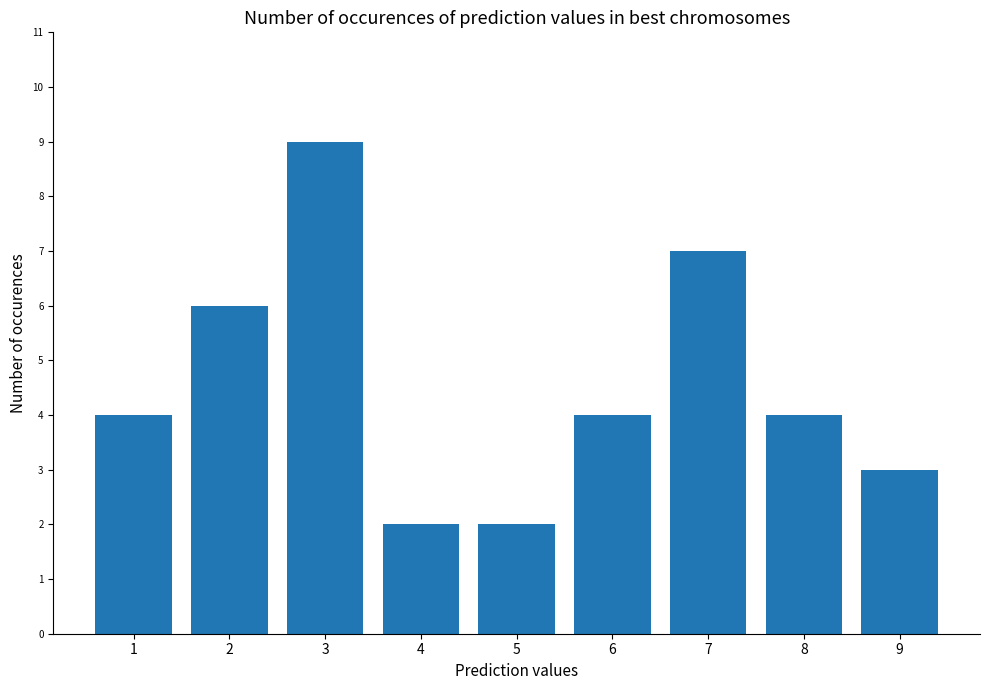

The value at 7 is 11. True or false?

False